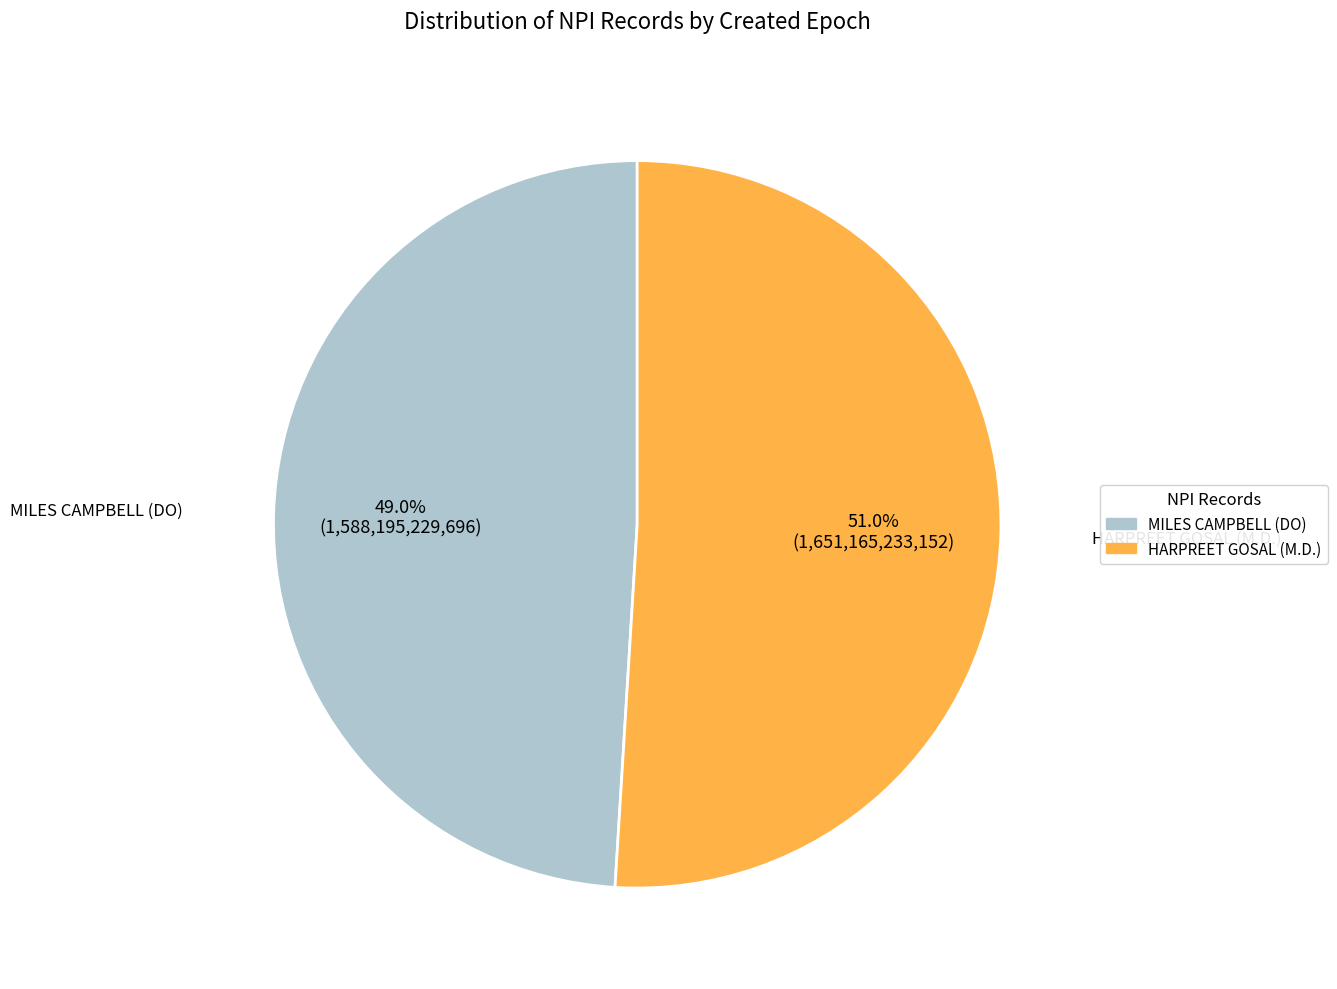

To the nearest percent, what is the difference between the MILES CAMPBELL (DO) and HARPREET GOSAL (M.D.) slice percentages?

2%